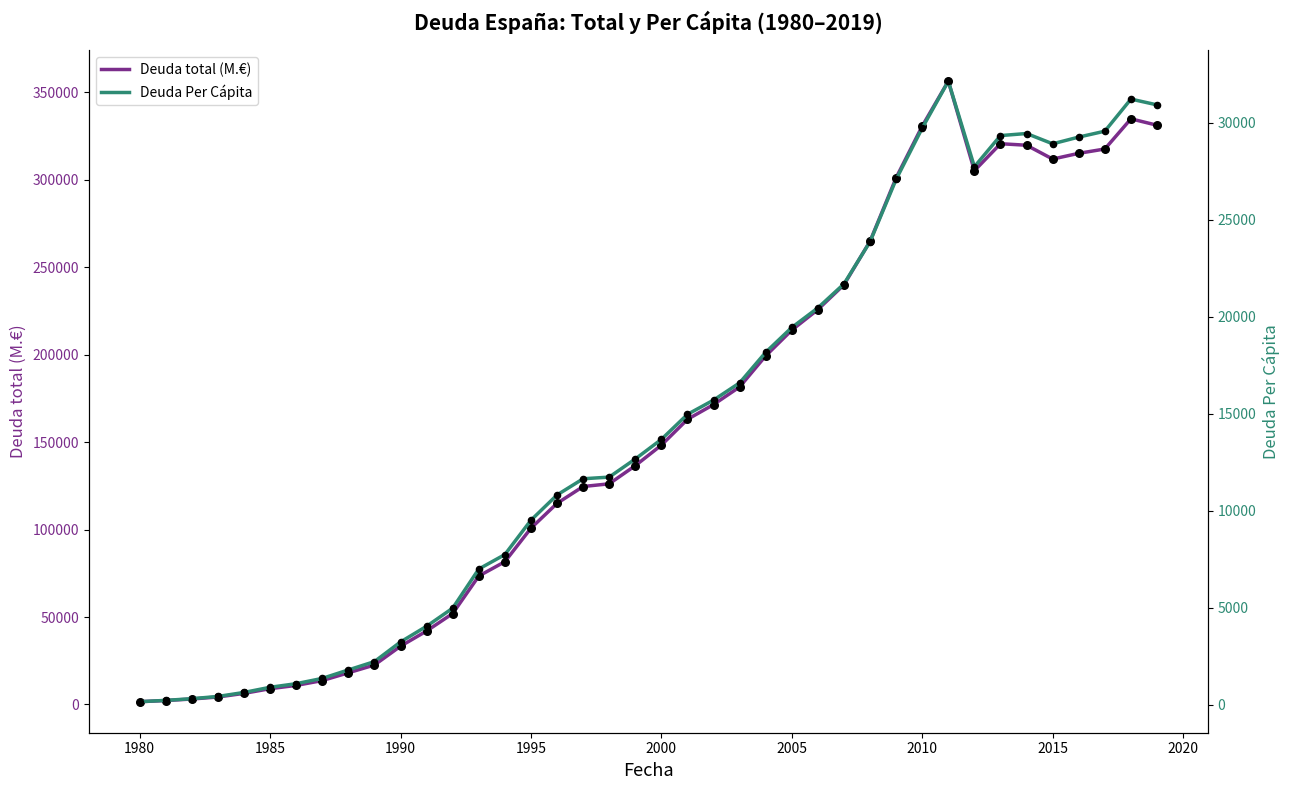

Which series contains the highest Y value?

Deuda total (M.€)